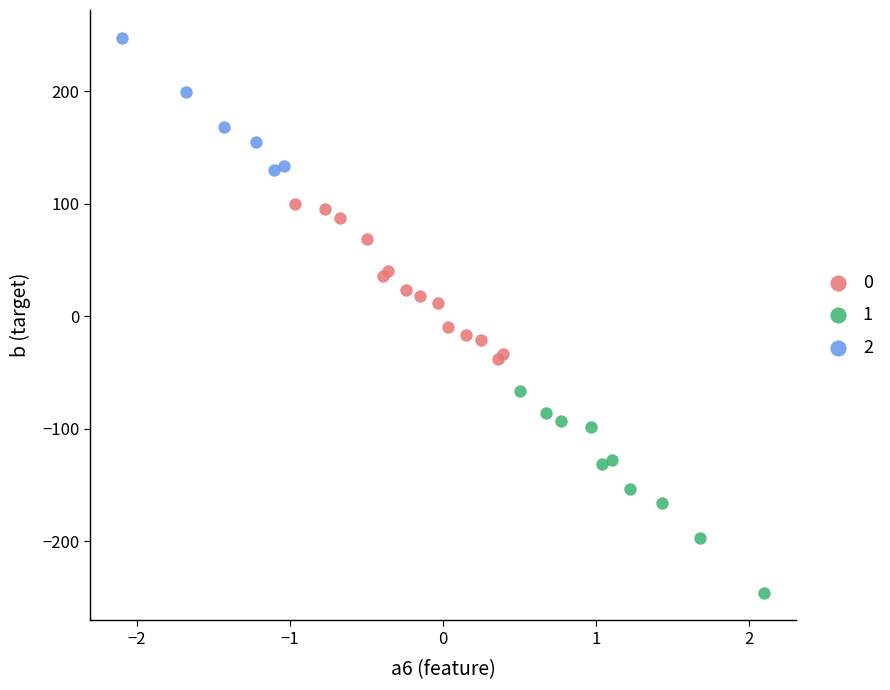

Which series contains the highest Y value?

2